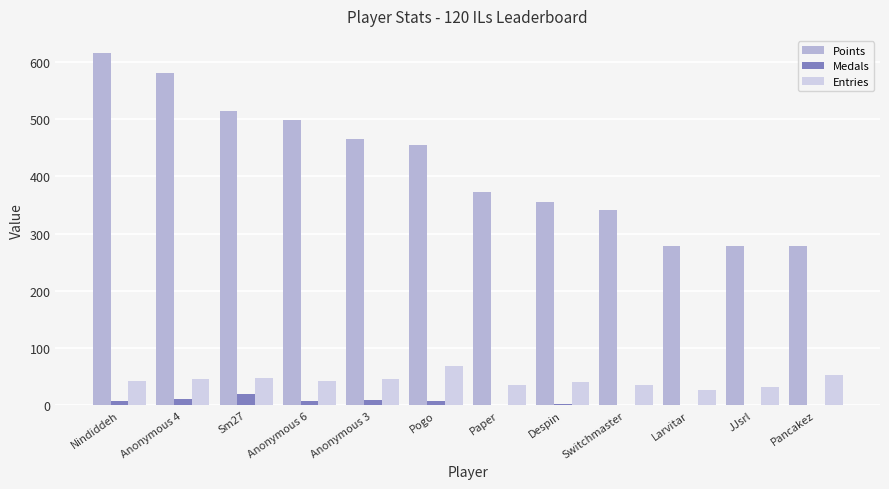

Which series changed the most between Switchmaster and Larvitar?

Points